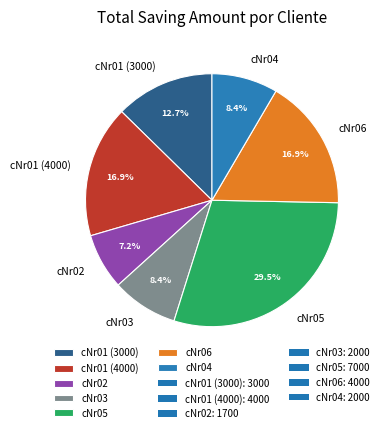

Do cNr01 (3000) and cNr04 together represent more than half of the pie?

No